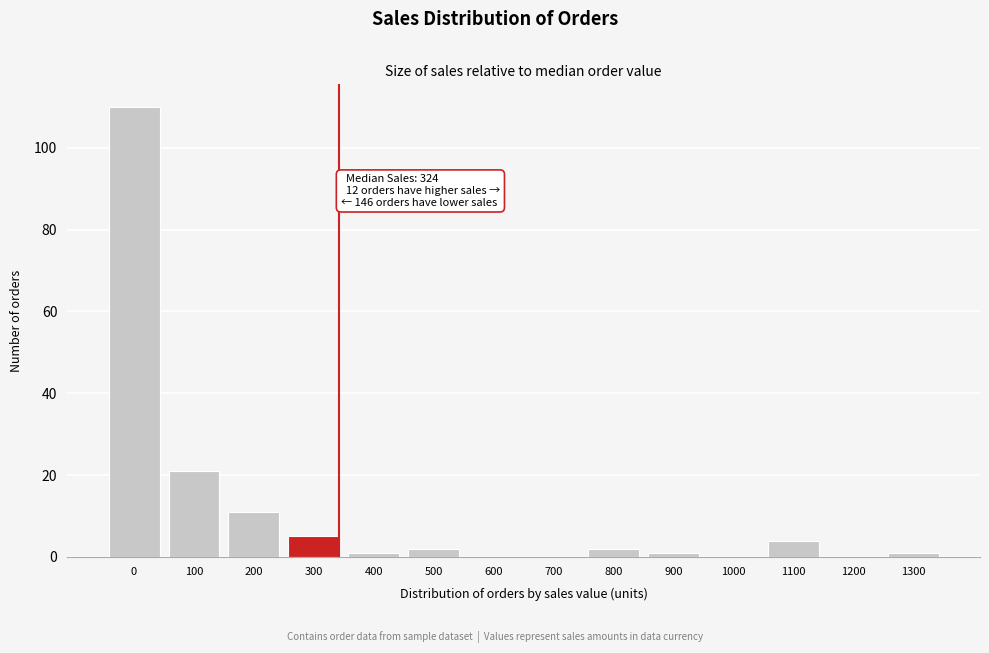

Reading left to right, list all the values displayed in this chart.

0=110	100=21	200=11	300=5	400=1	500=2	600=0	700=0	800=2	900=1	1000=0	1100=4	1200=0	1300=1